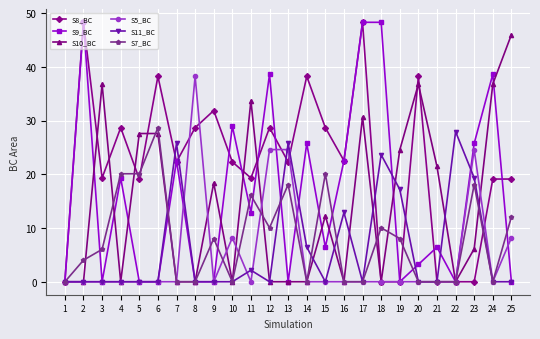

Between 21 and 23, which series saw the biggest shift?

S5_BC